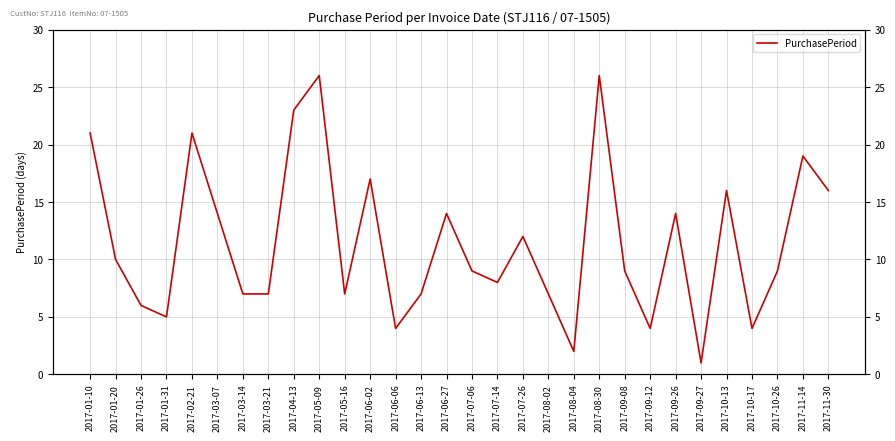

What value does the data have at 2017-04-13, to the nearest 5?

25